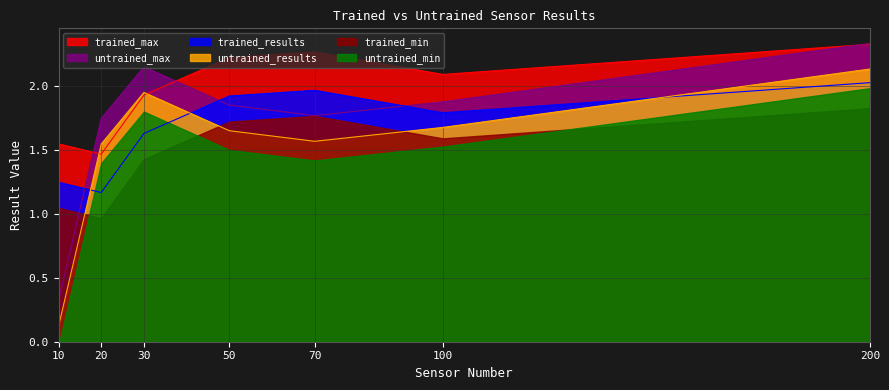

How many intersections are there between untrained_results and trained_max?

2